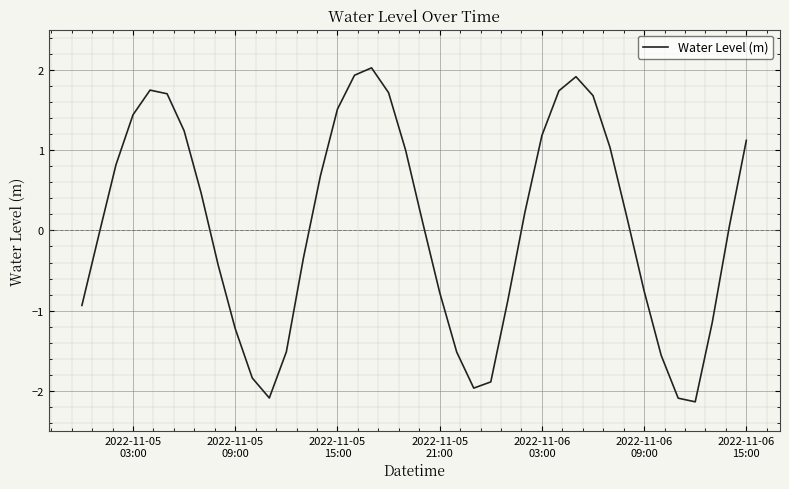

What is the maximum value shown in the chart?

2.0